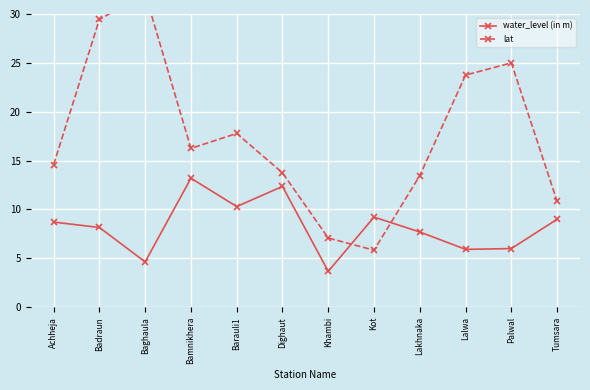

Reading left to right, what are all the values shown in this chart?

water_level (in m): Achheja=8.7	Badraun=8.2	Baghaula=4.6	Bamnikhera=13.2	Barauli1=10.3	Dighaut=12.4	Khambi=3.7	Kot=9.2	Lakhnaka=7.7	Lalwa=5.9	Palwal=6.0	Tumsara=9.0
lat: Achheja=14.6	Badraun=29.4	Baghaula=32.1	Bamnikhera=16.3	Barauli1=17.8	Dighaut=13.8	Khambi=7.1	Kot=5.8	Lakhnaka=13.5	Lalwa=23.8	Palwal=25.0	Tumsara=10.8